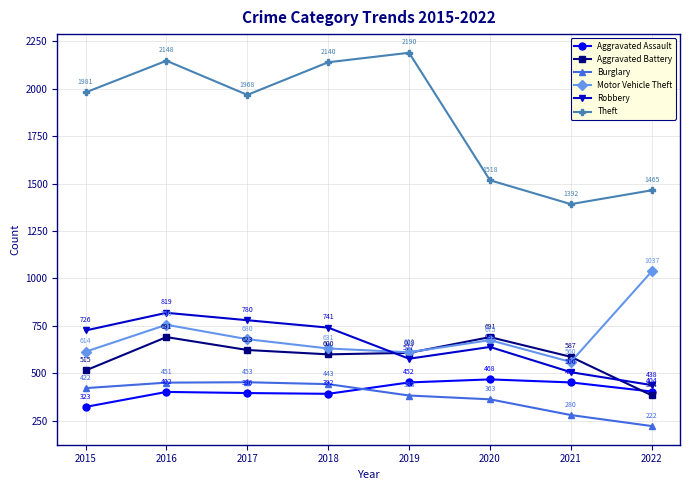

Rank the series at 2022 from highest to lowest value.

Theft, Motor Vehicle Theft, Robbery, Aggravated Assault, Aggravated Battery, Burglary